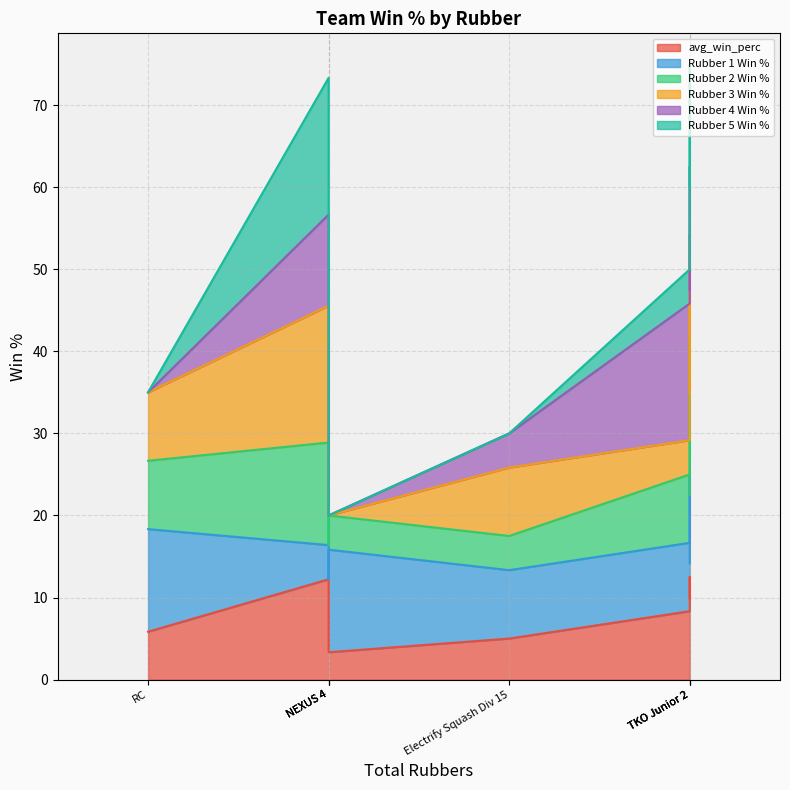

After their last crossing, which series has the higher values: Rubber 3 Win % or Rubber 2 Win %?

Rubber 2 Win %